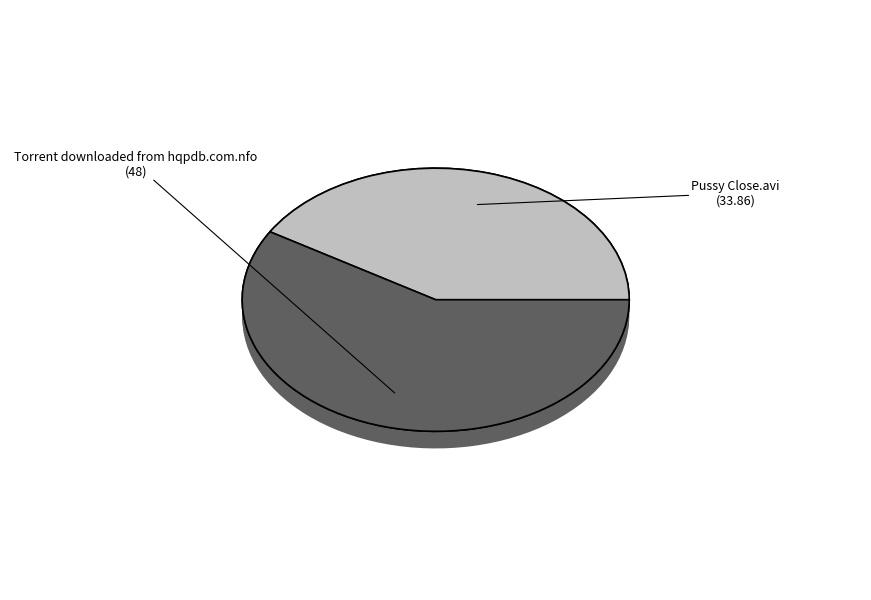

What is the change in value from Pussy Close.avi to Torrent downloaded from hqpdb.com.nfo?

+14.1